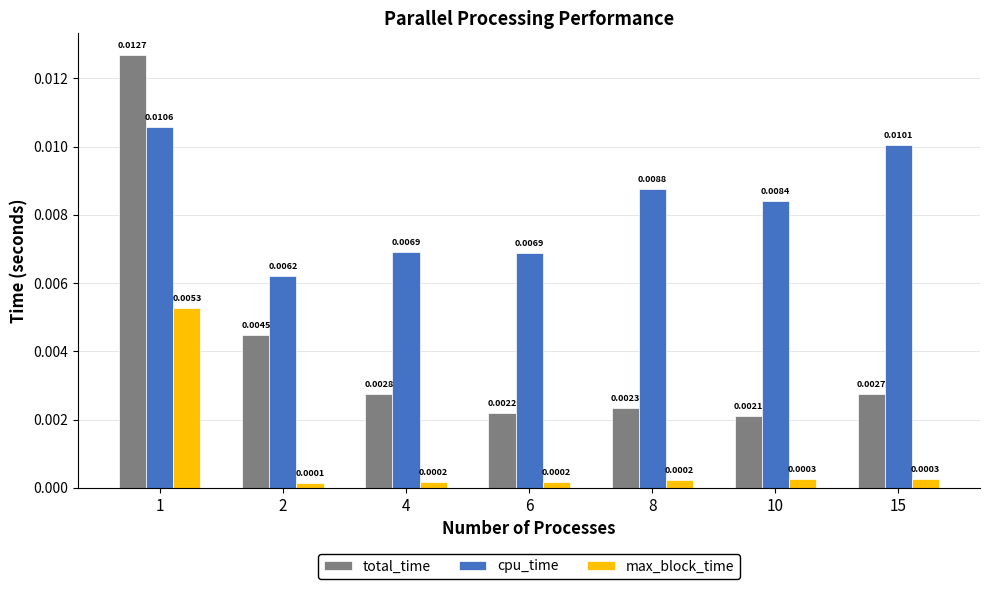

Which series changed the most between 2 and 10?

total_time